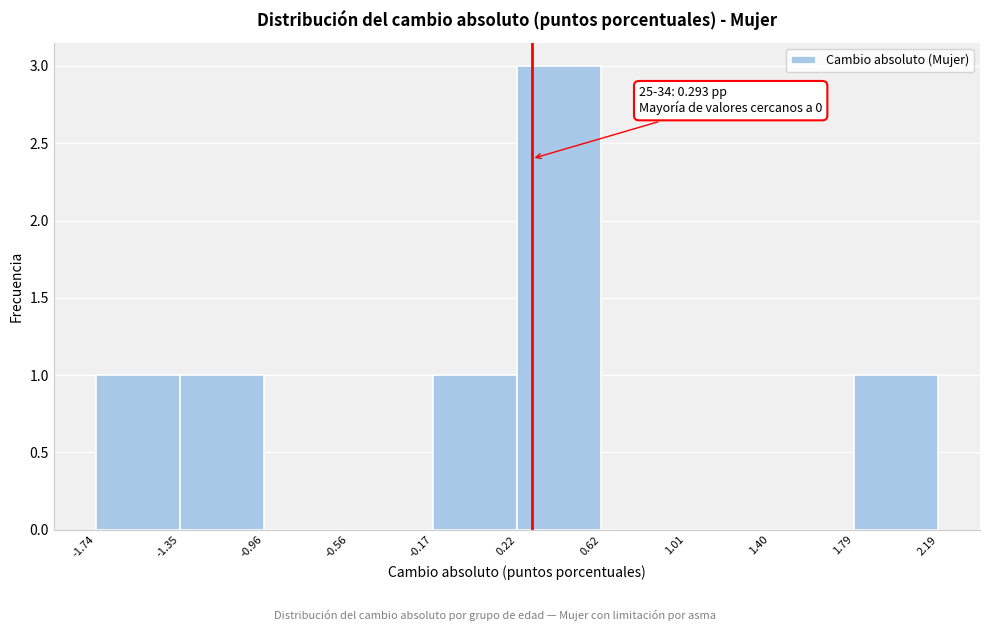

Over which range of the x-axis is the bar tallest?

0.22 to 0.62